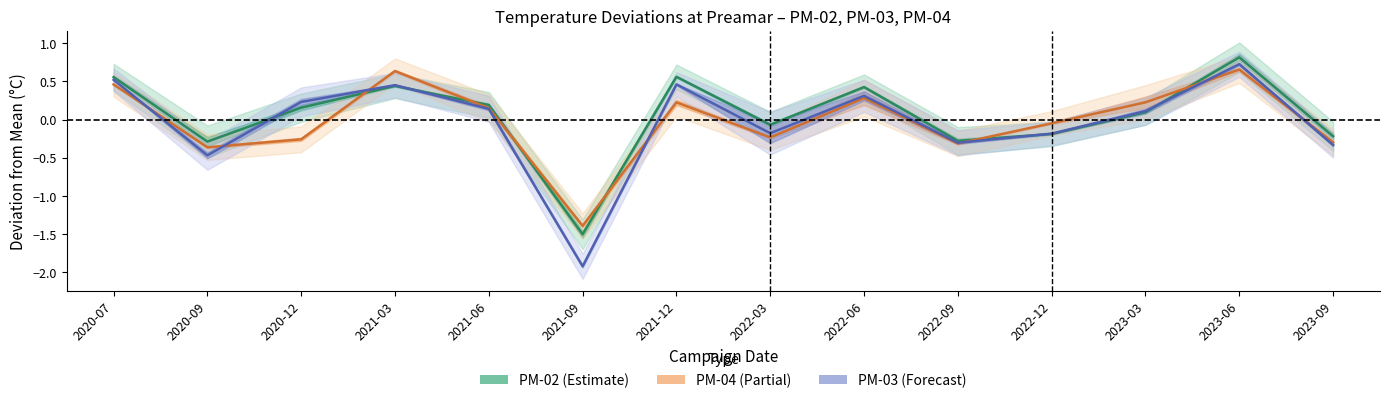

What is the value of the PM-04 point at the 14th from the left?

-0.3